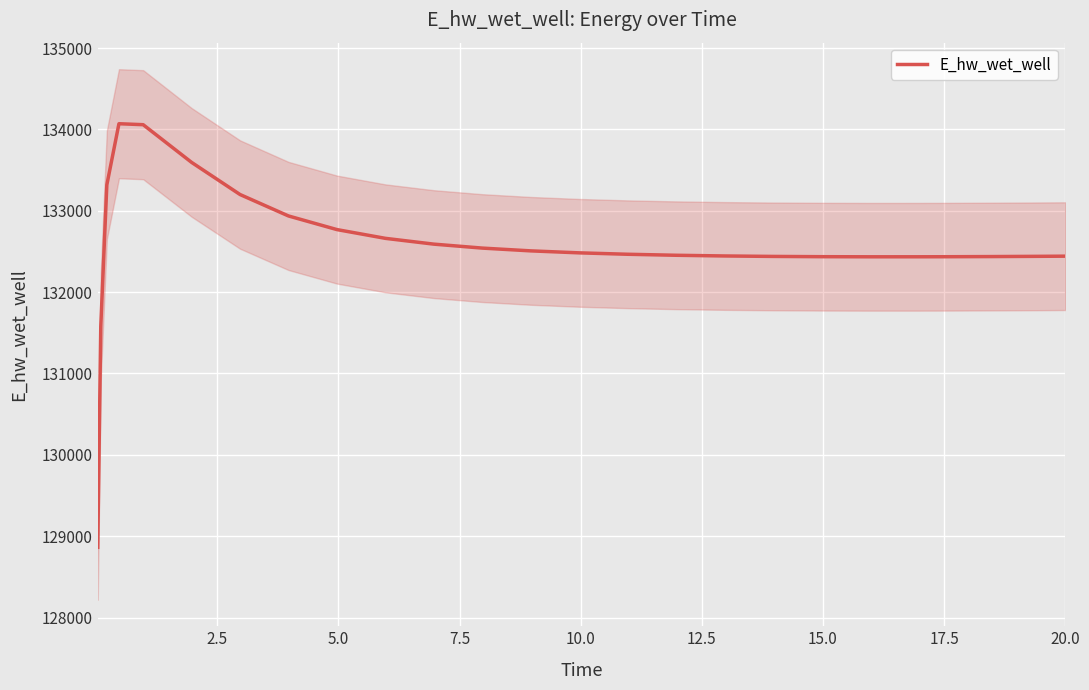

What is the lowest value of the E_hw_wet_well series?

128863.0